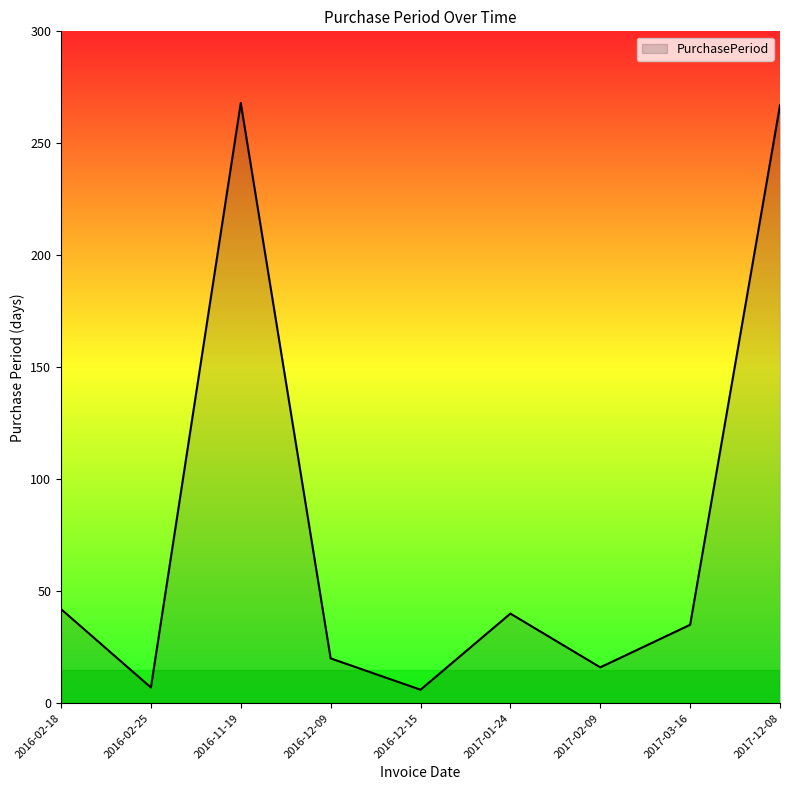

What is the sum of the values at 2017-12-08 and 2017-02-09?

283